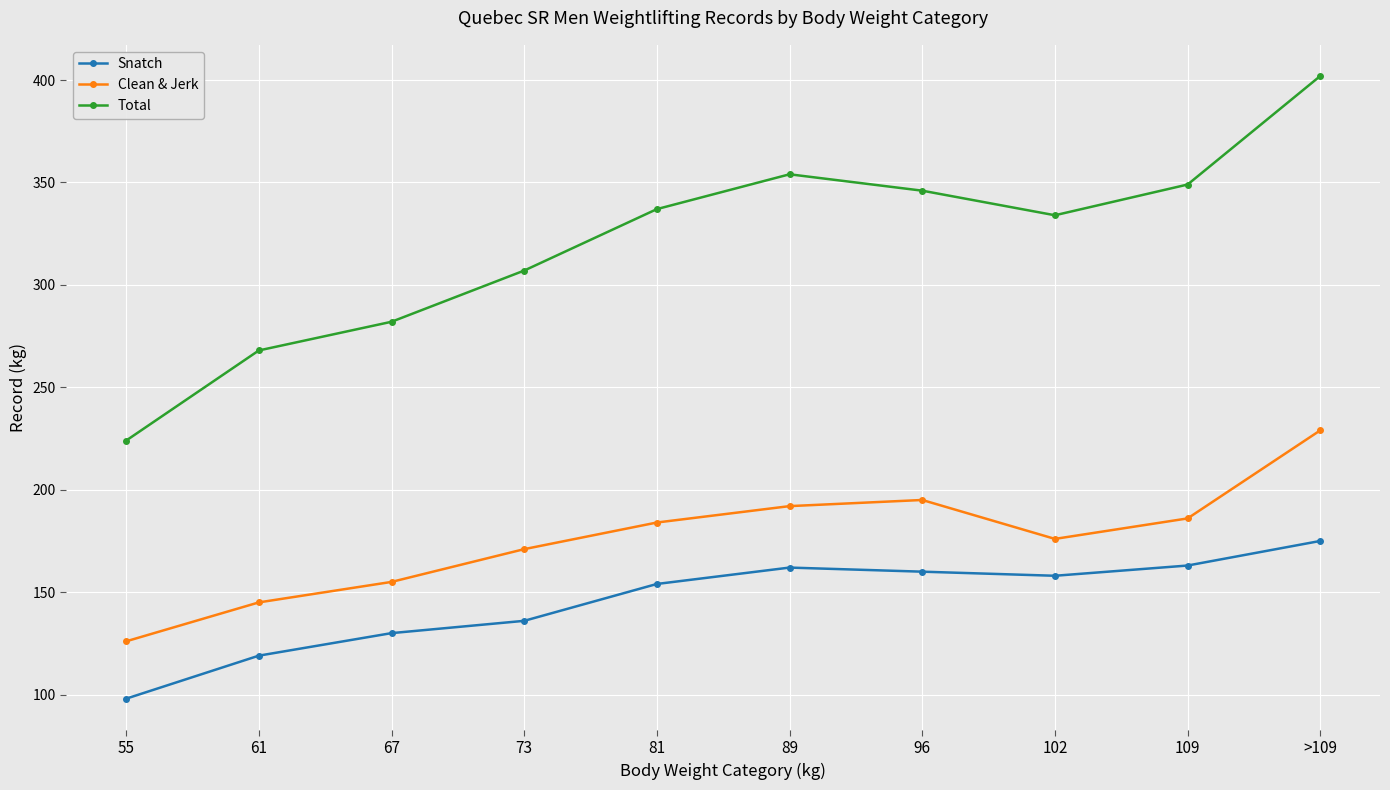

Rank the series by their maximum value, from lowest to highest.

Snatch, Clean & Jerk, Total